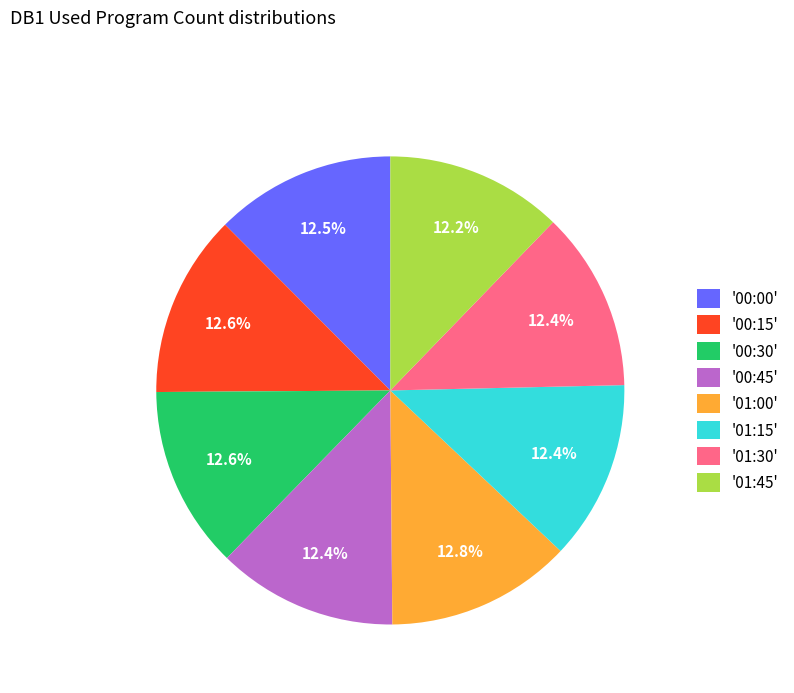

How many slices are in this pie chart?

8